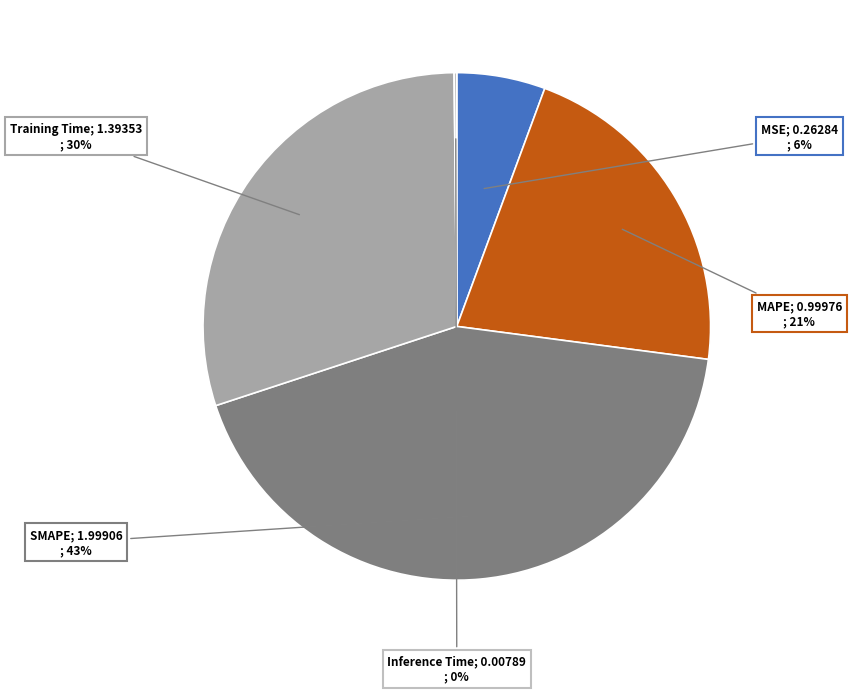

To the nearest percent, what is the difference between the largest and smallest slice percentages?

43%